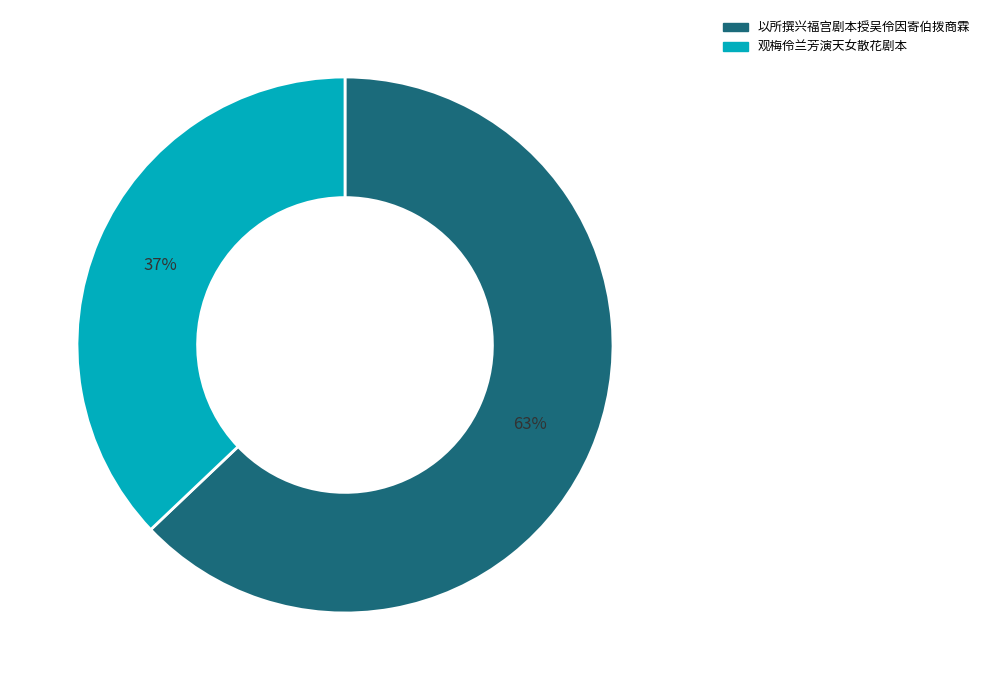

To the nearest percent, what is the difference between the 观梅伶兰芳演天女散花剧本 and 以所撰兴福宫剧本授吴伶因寄伯拨商霖 slice percentages?

26%